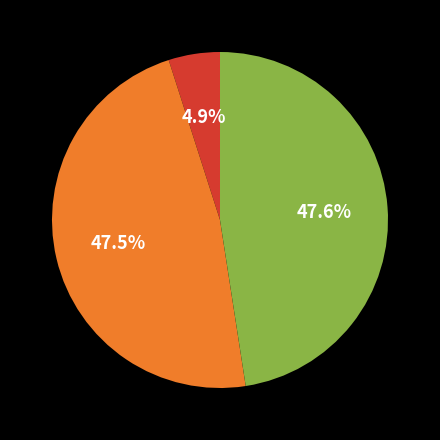

Does any single category account for the majority?

No